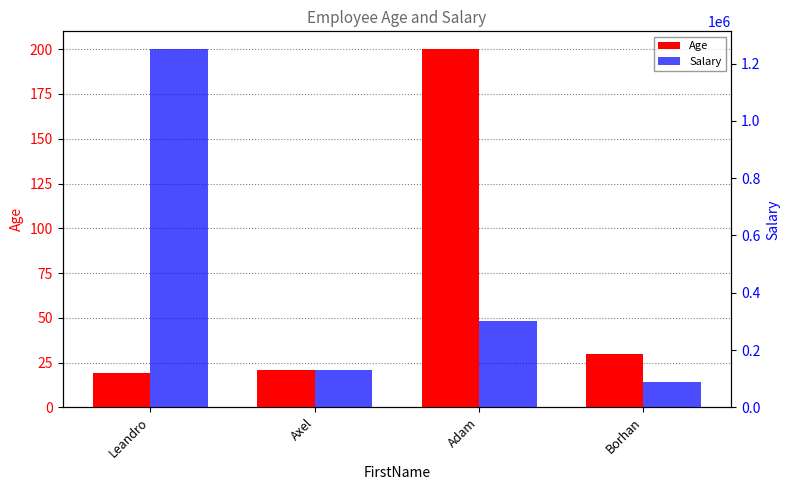

At which label does Salary first exceed 300000?

Leandro